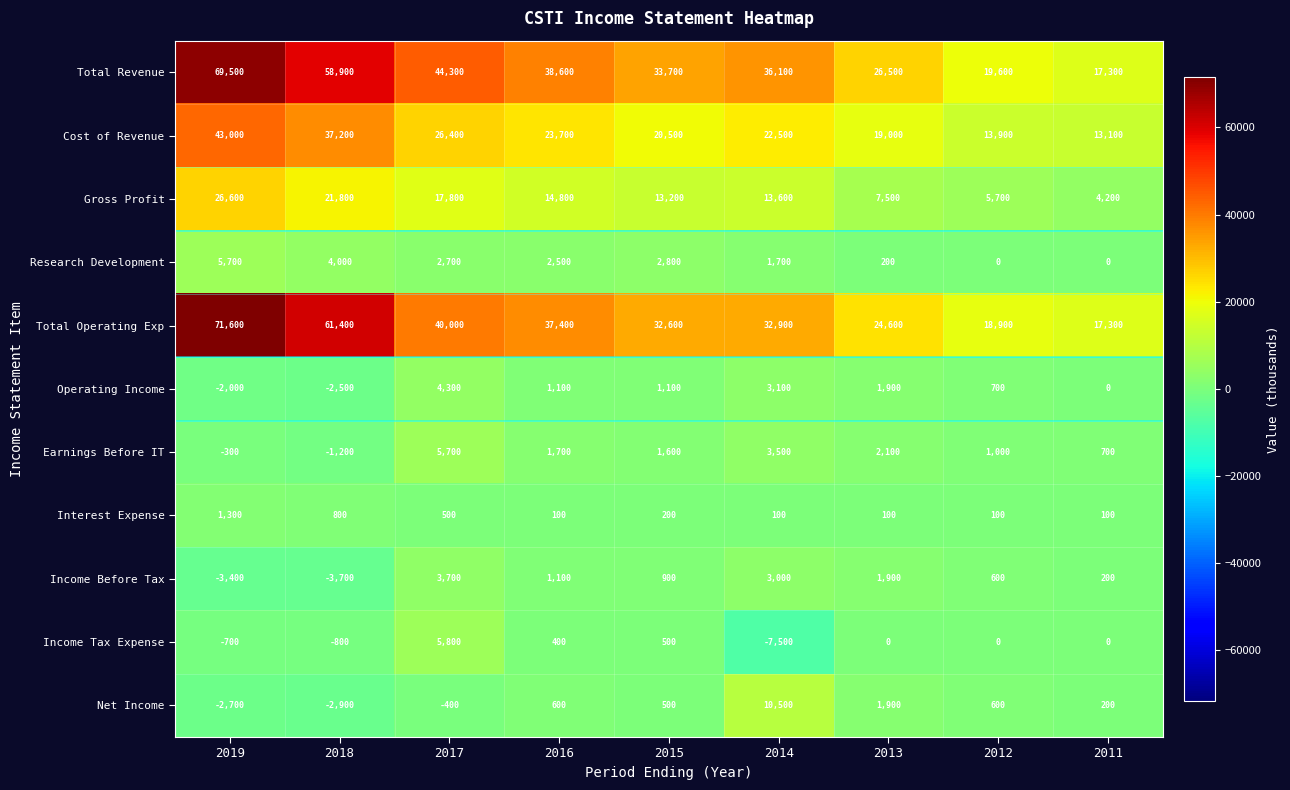

How many data points does each series have?

9